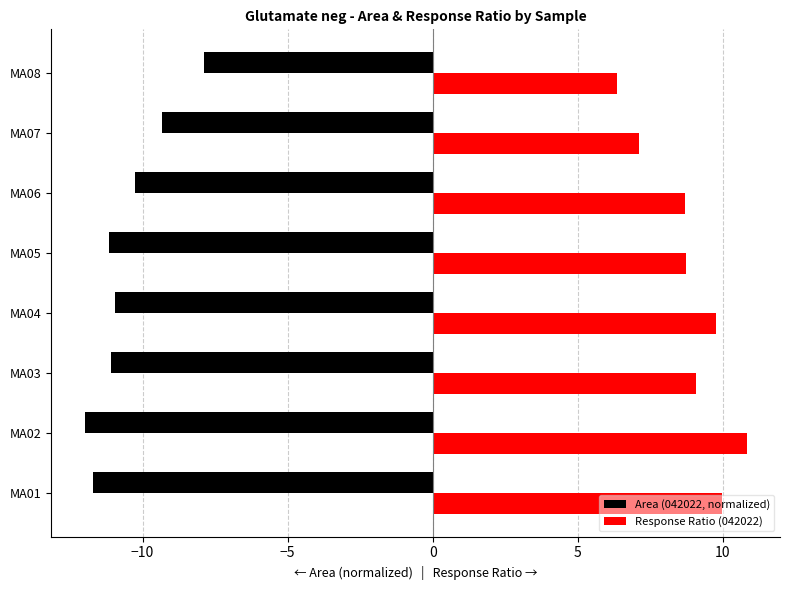

Rank the series by their maximum value, from lowest to highest.

Area (042022, normalized), Response Ratio (042022)